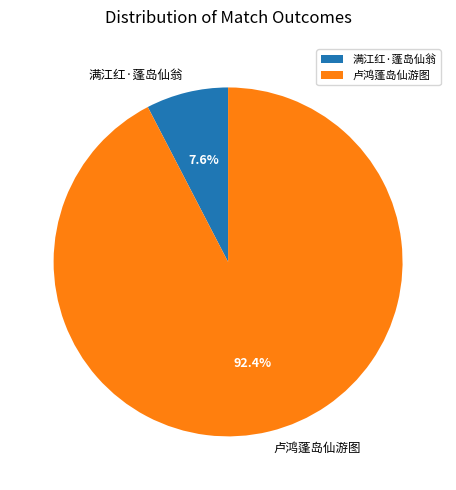

Which category has the smallest portion of the pie?

满江红·蓬岛仙翁